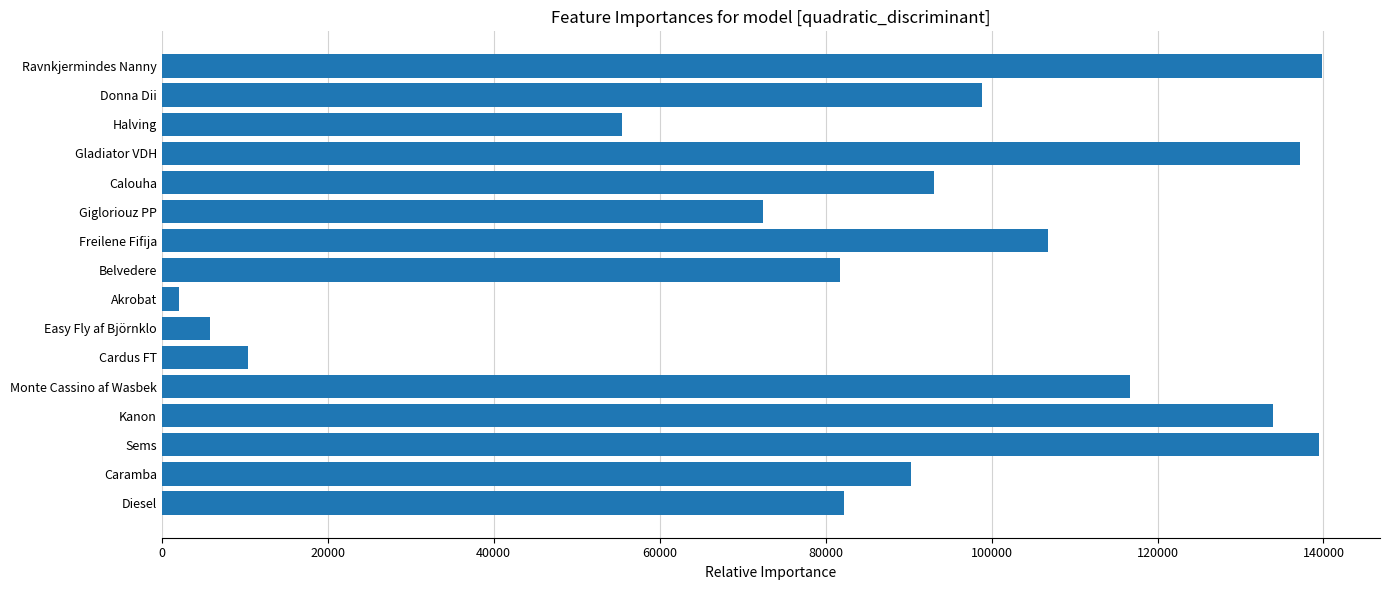

The value at Halving is 55525. True or false?

True